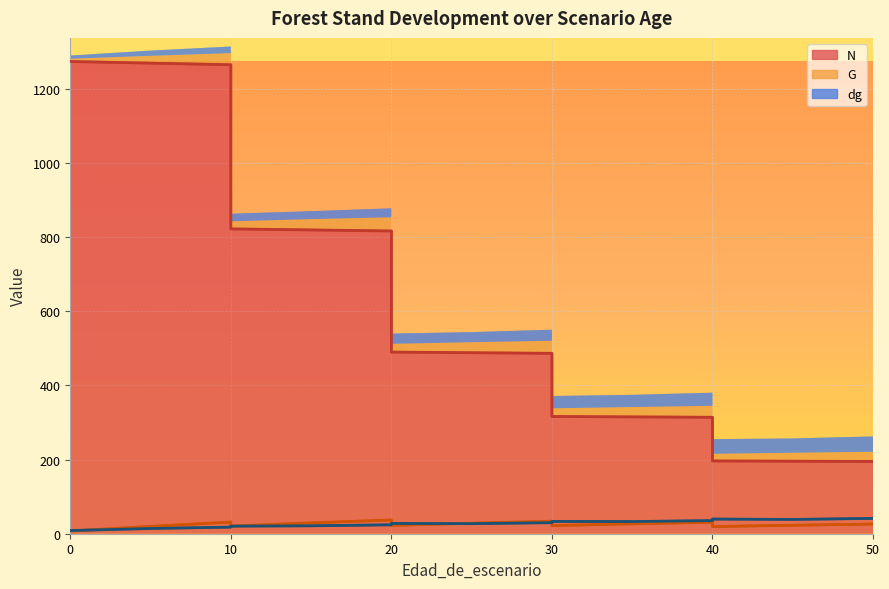

How many lines are shown in the chart?

3